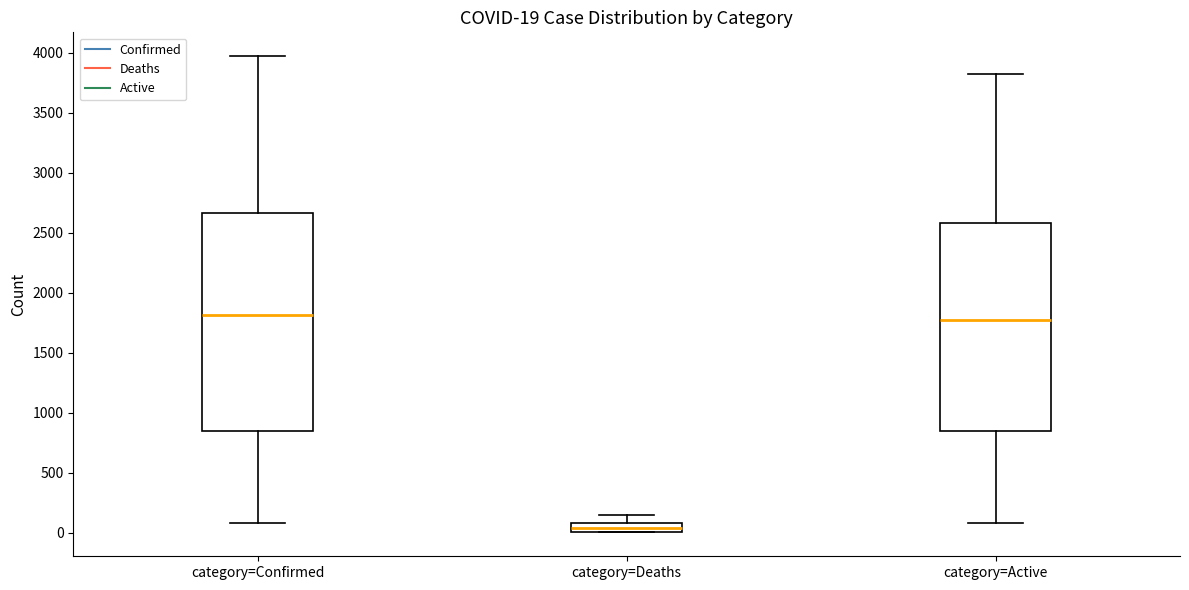

Which box is the tallest, from its lower edge to its upper edge?

category=Confirmed